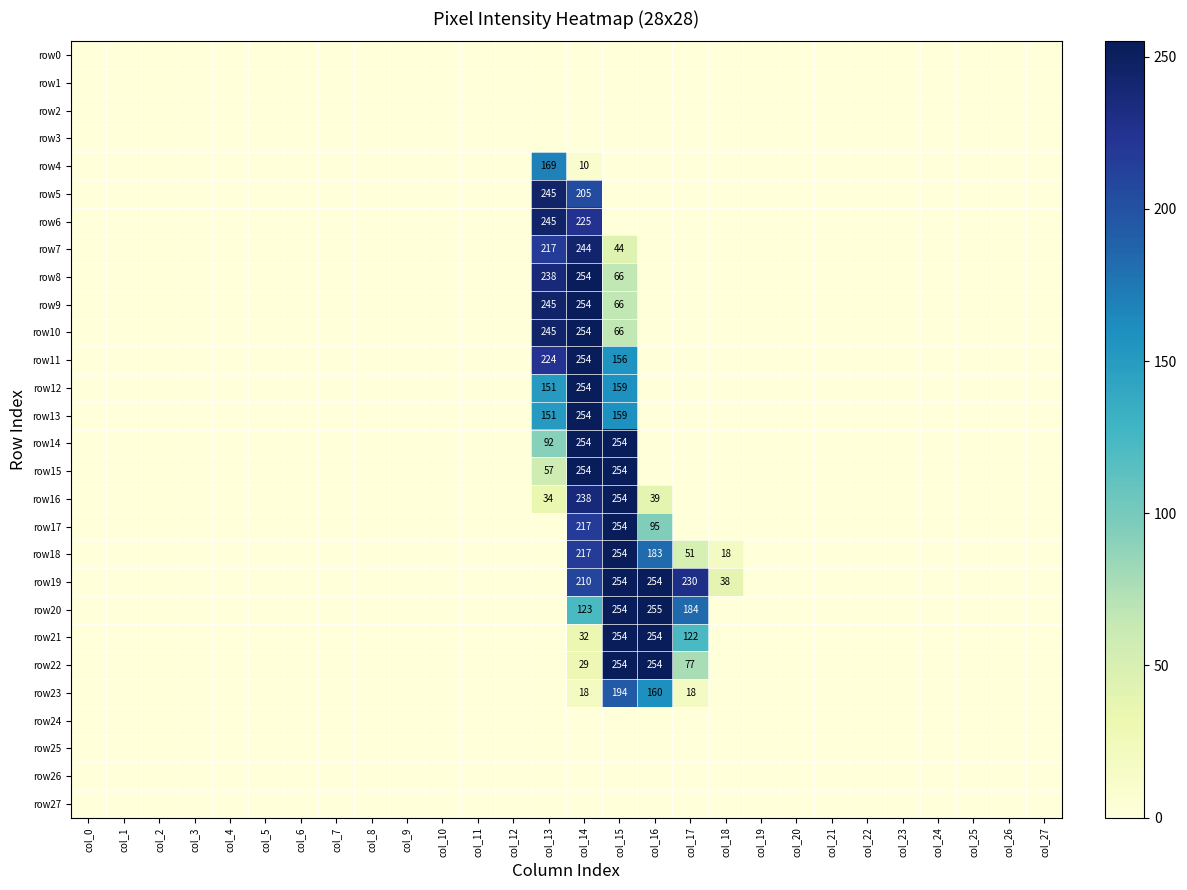

At which category is the sum across all series the highest?

col_14